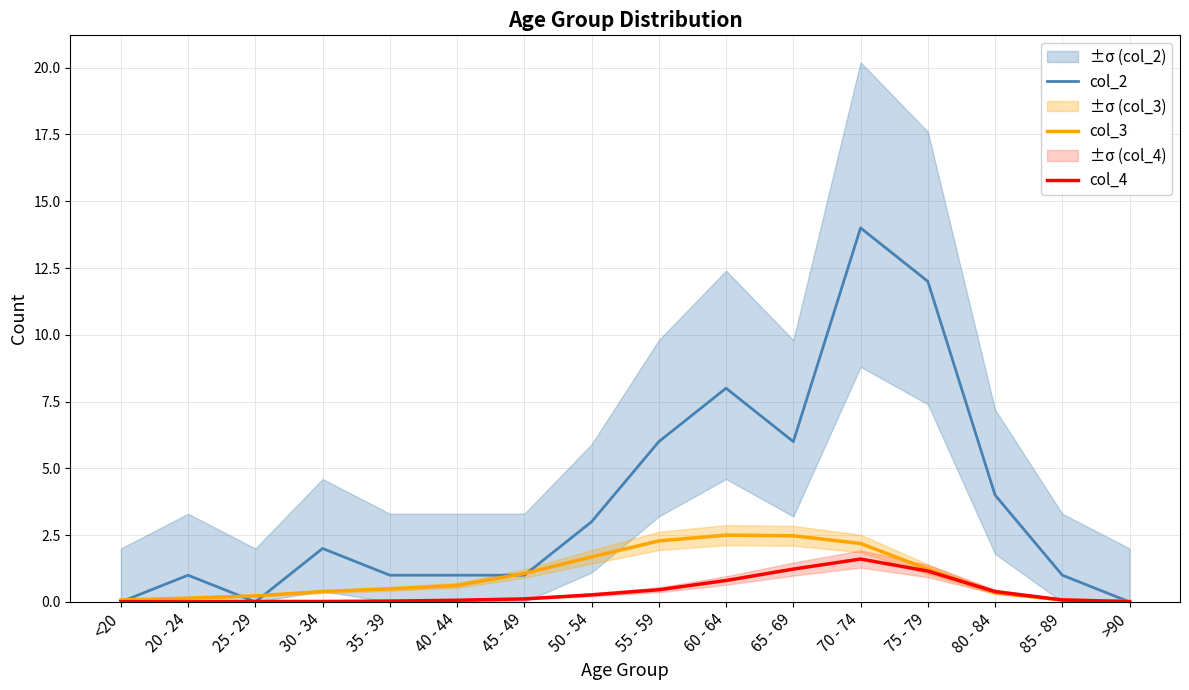

Rank the series at <20 from highest to lowest value.

col_3, col_4, col_2